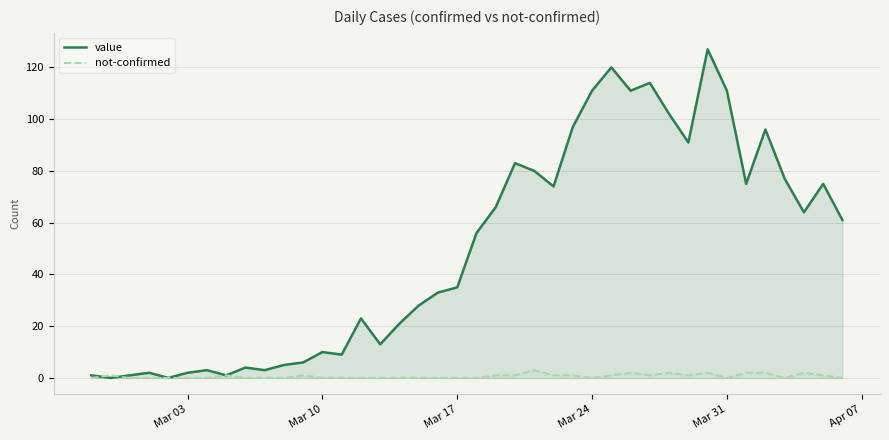

Does the chart have visible grid lines?

Yes